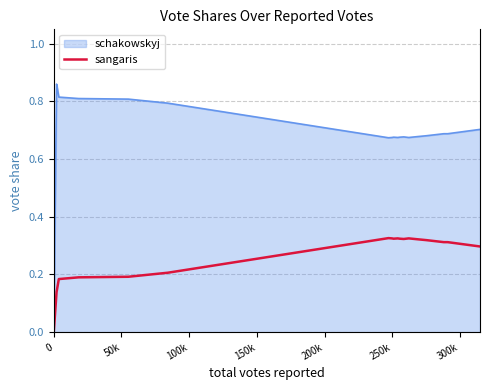

Which series has the largest total across all categories?

schakowskyj